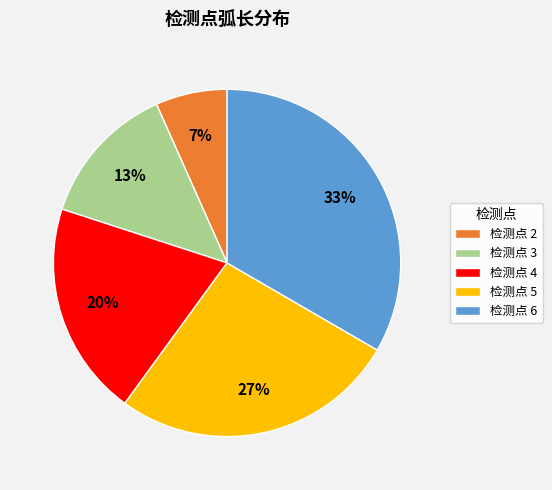

What is the smallest slice in the pie chart?

检测点 2